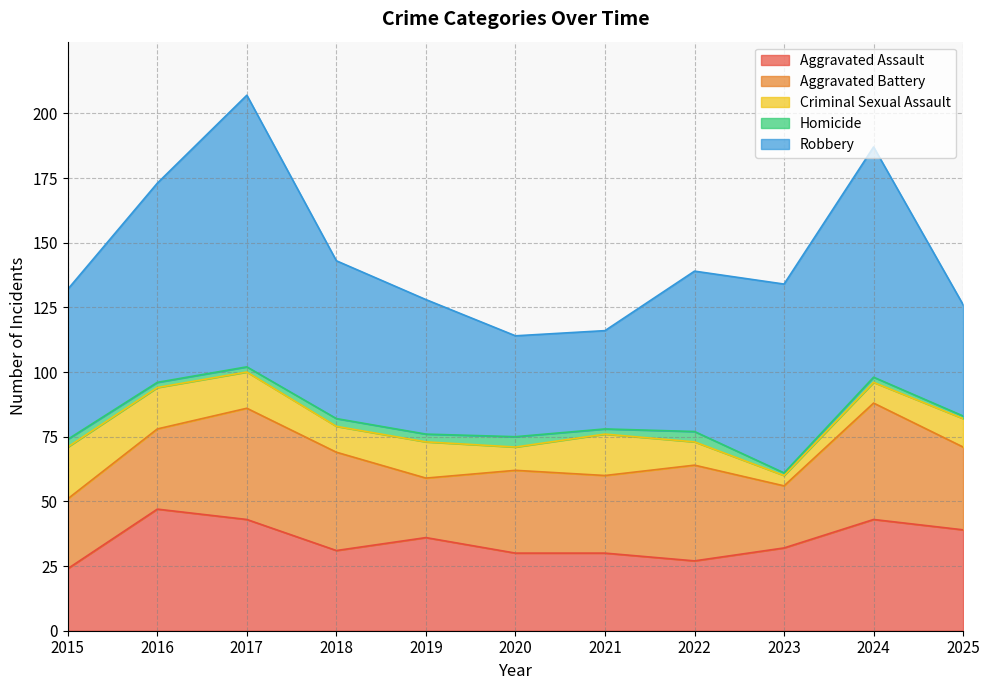

Which series changed the most between 2019 and 2022?

Aggravated Battery